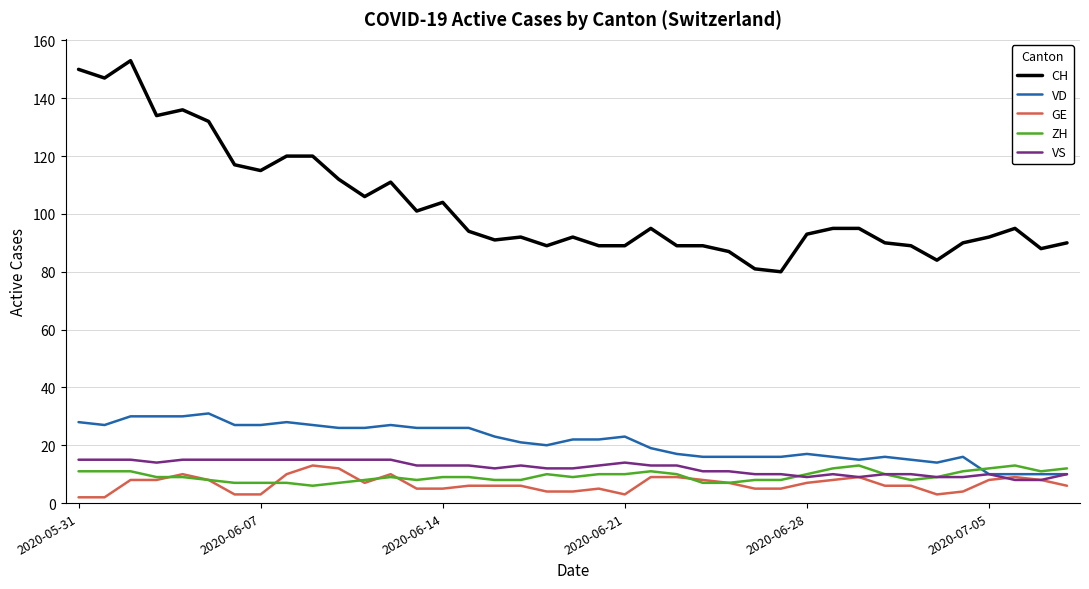

What is the maximum value shown in the chart?

153